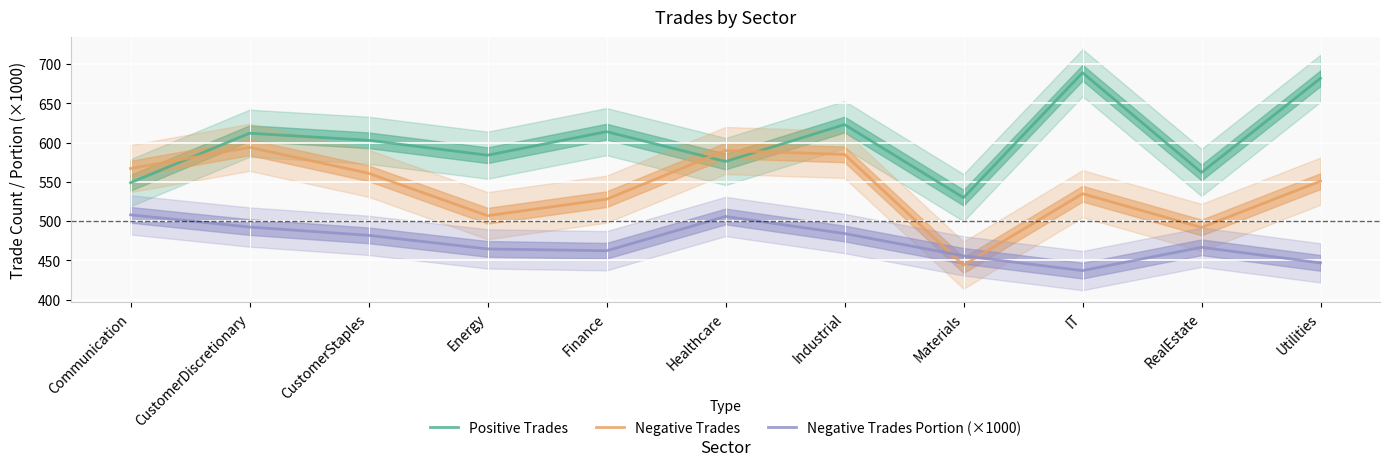

What is the greatest value displayed?

689.0